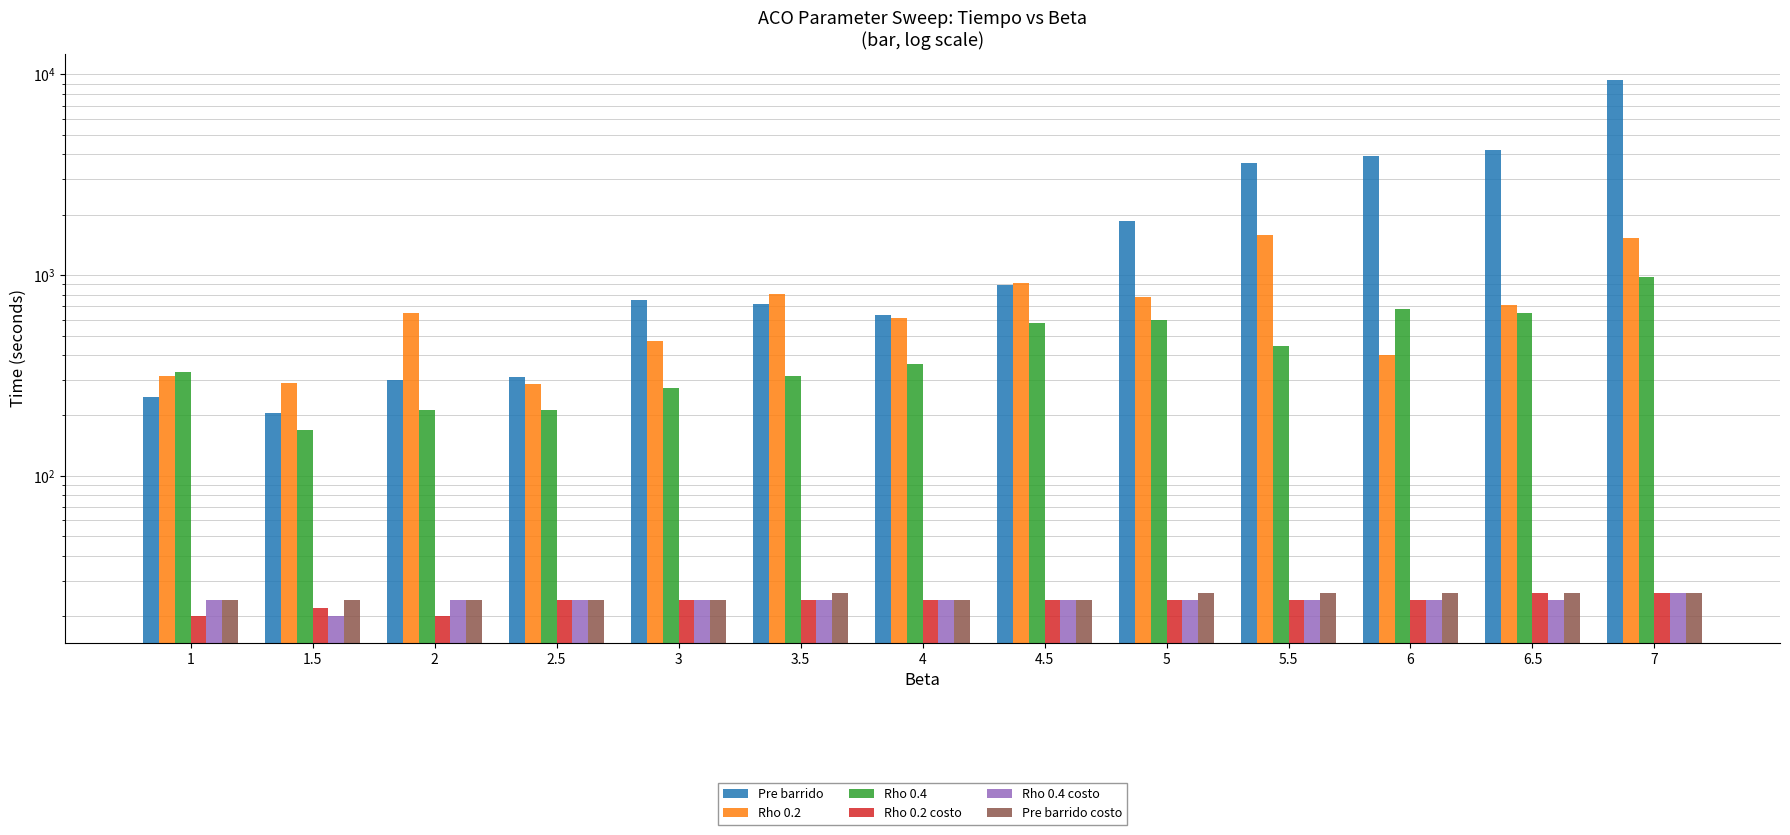

True or false: Pre barrido costo has a value of 26.0 at 5.

True